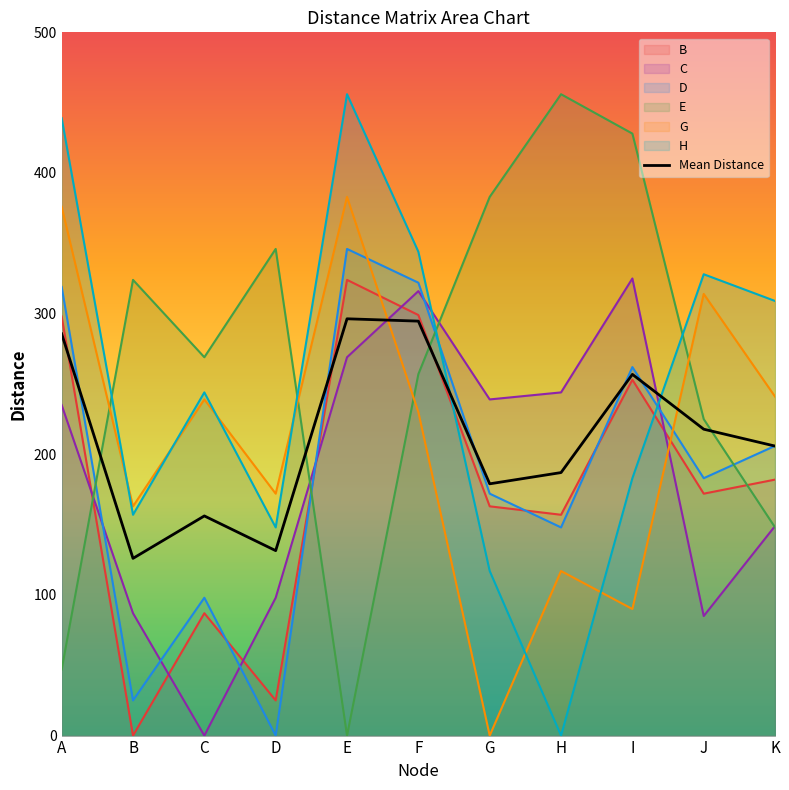

What is the value of the 11th point from the left?

205.8